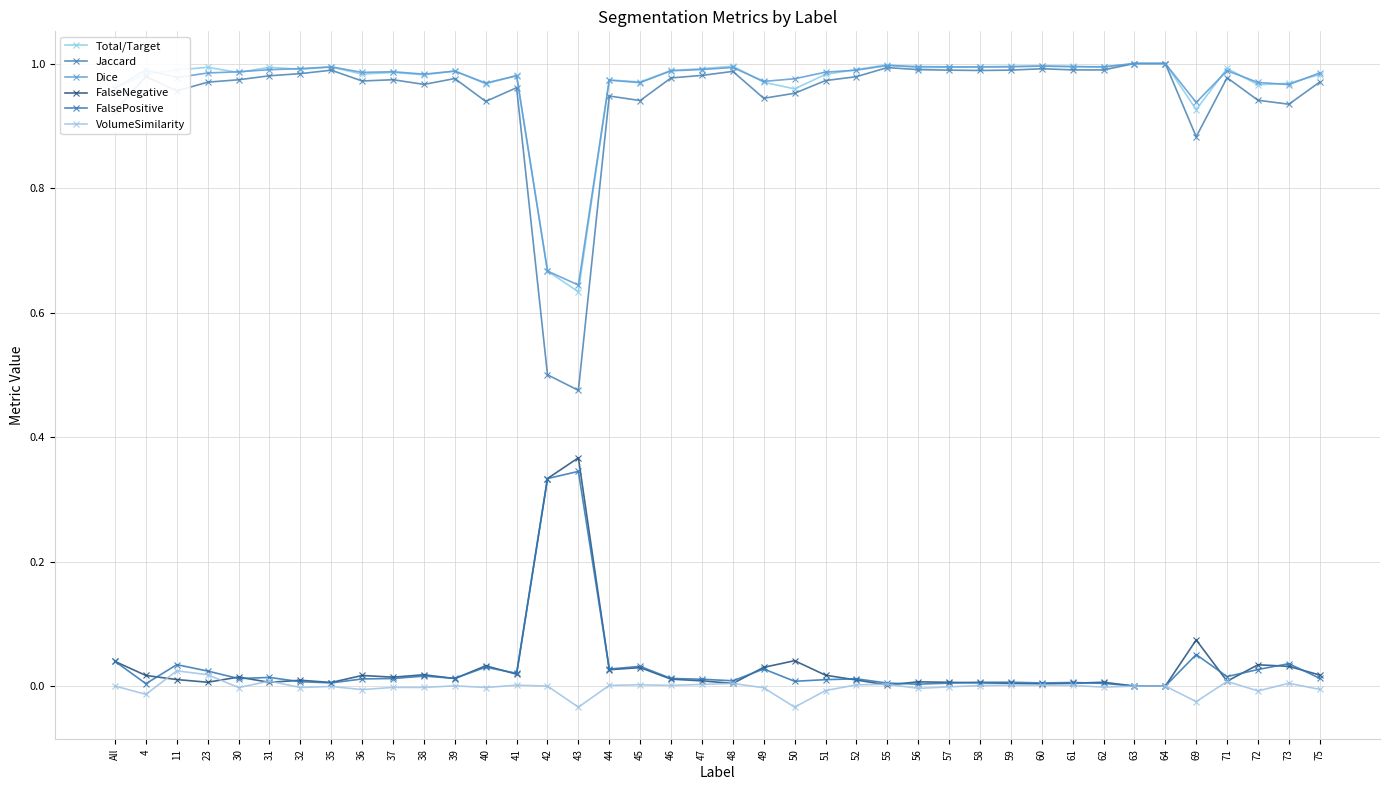

How many lines are shown in the chart?

6